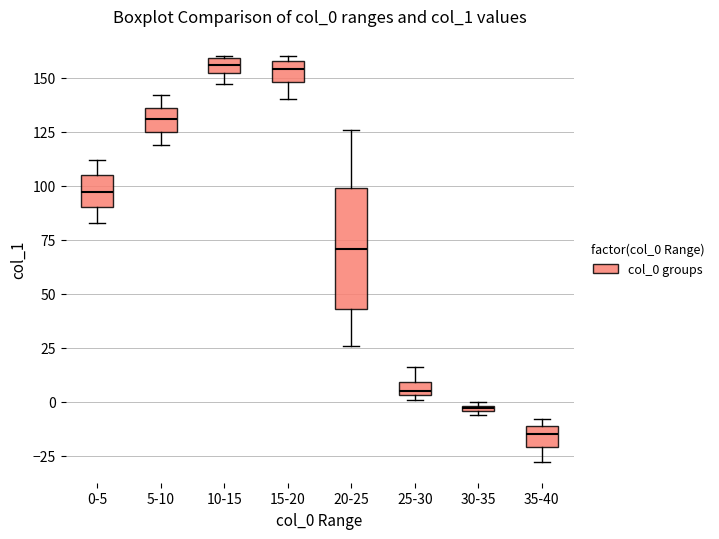

Where does the median line of the box for 15-20 sit on the y-axis? The values are not printed on the chart, so give them approximately, as read against the axis.

155